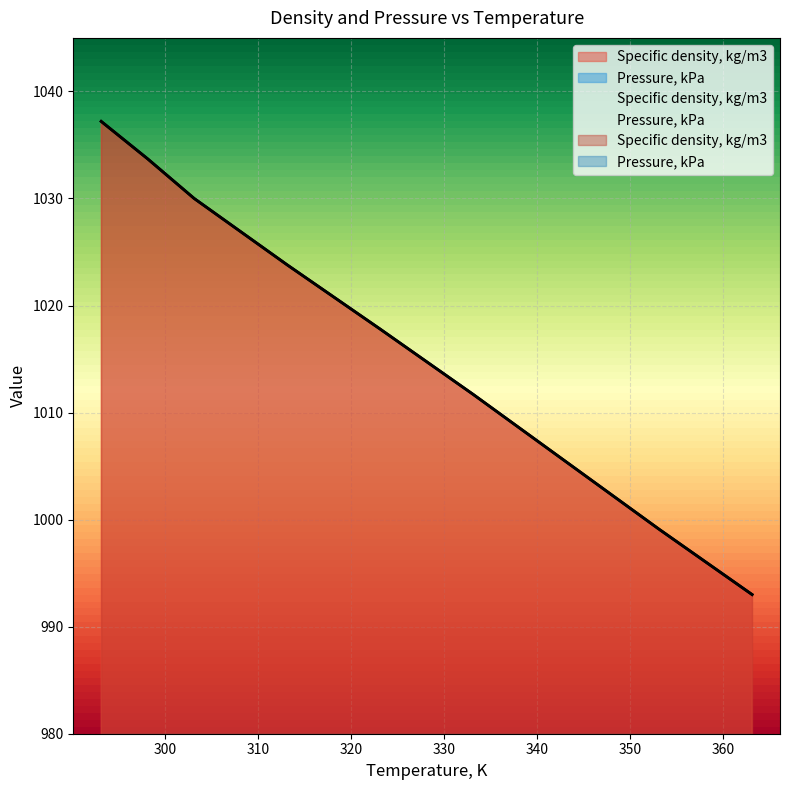

True or false: the data shows 1037.2 at 293.15.

True